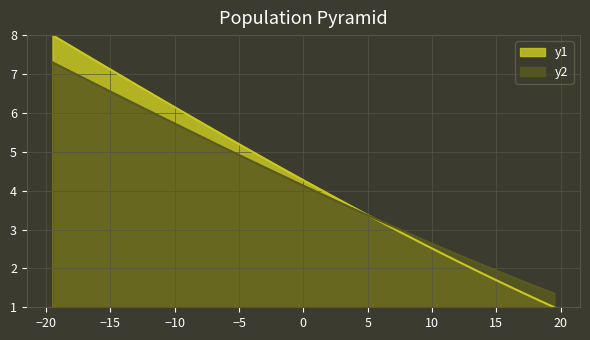

Which series has the widest spread of values?

y1